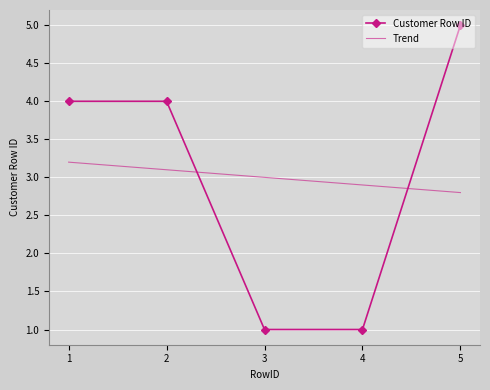

True or false: Customer Row ID has a value of 5.0 at 5.

True